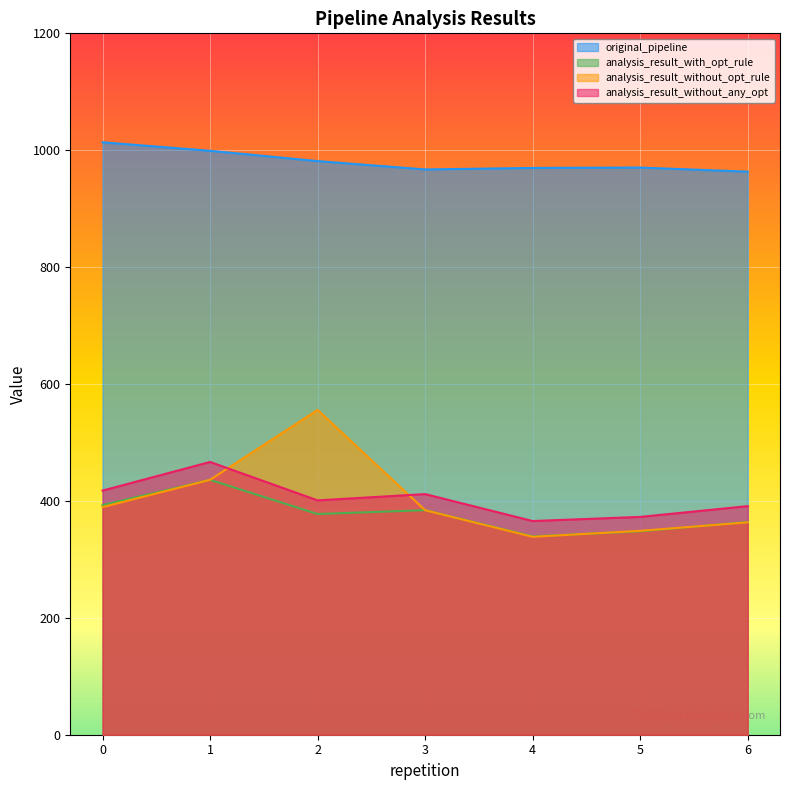

Which series has the largest total across all categories?

original_pipeline